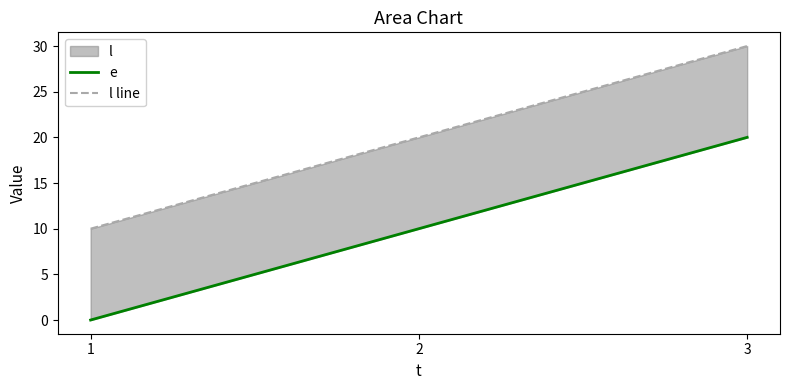

Reading left to right, what are all the values shown in this chart?

e: 0	10	20
l line: 10	20	30